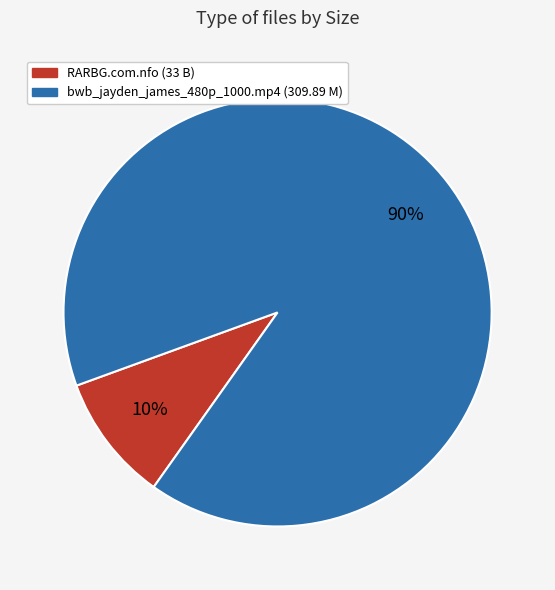

How many segments does this pie chart have?

2